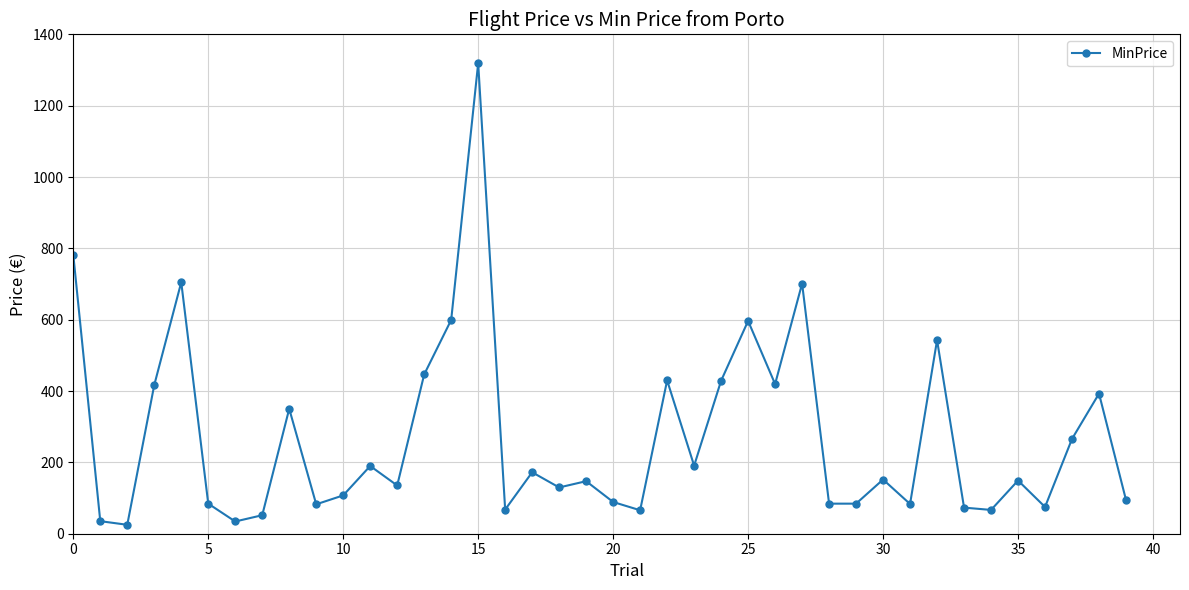

What is the maximum value shown in the chart?

1319.1